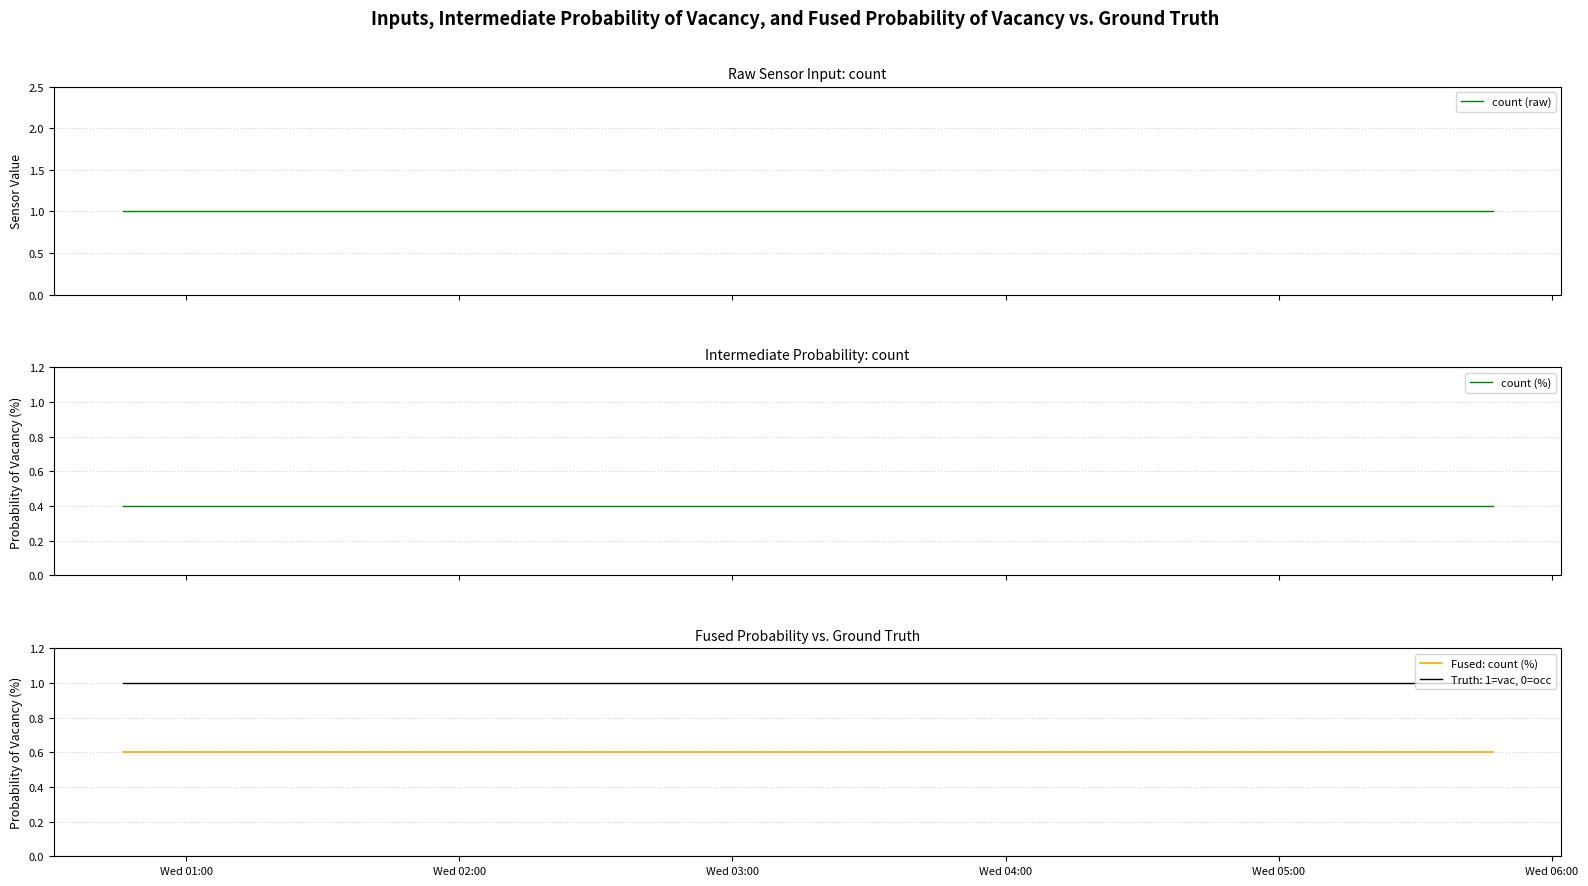

What is the value of the Fused: count (%) point at the 7th from the left?

0.6